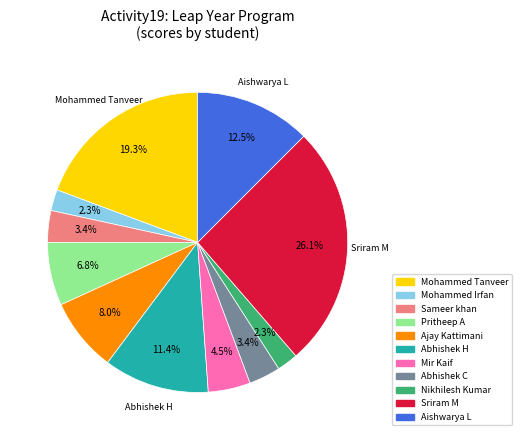

Does any single category account for the majority?

No